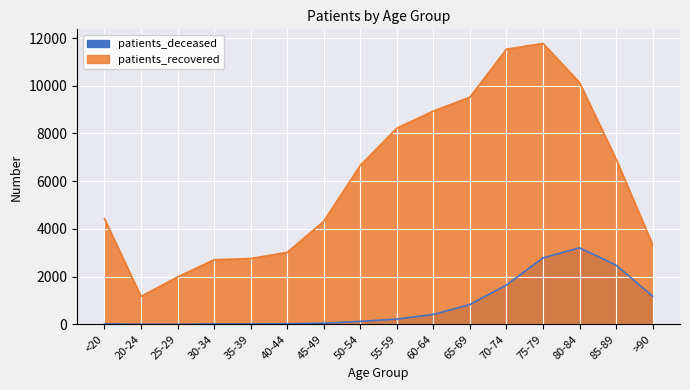

Where is the first local minimum for patients_recovered?

20-24